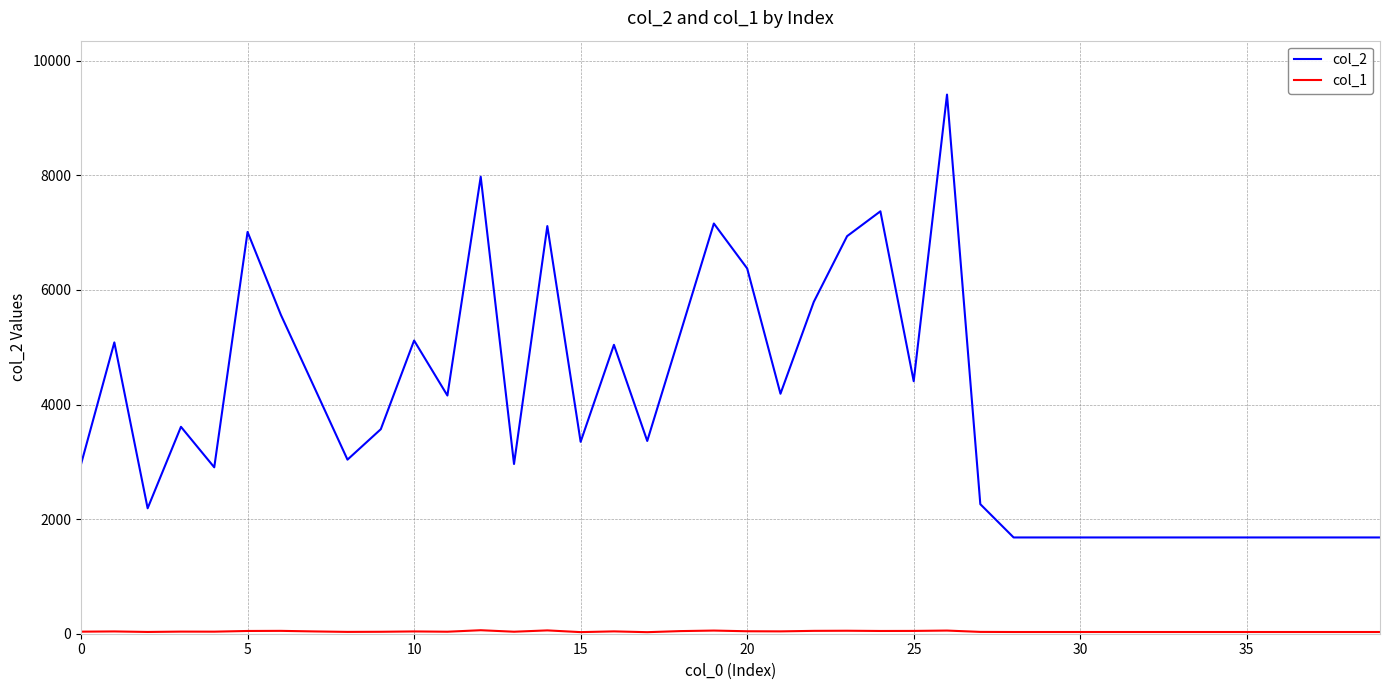

Which series has the largest range (max minus min)?

col_2